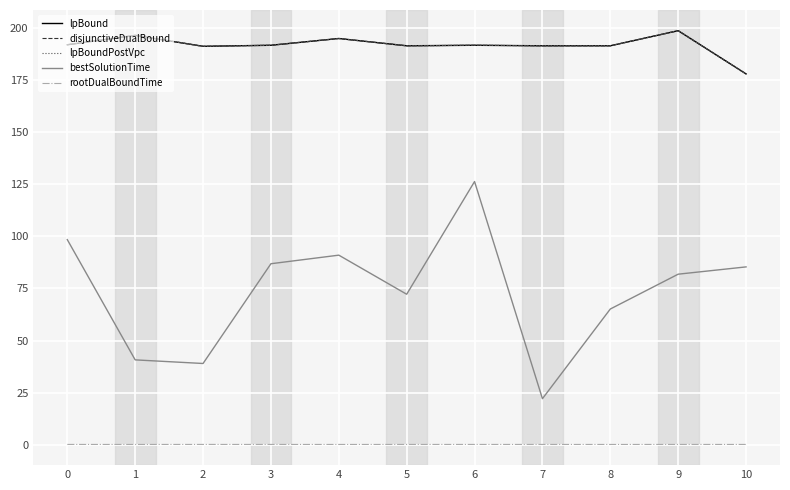

Is this an area chart (filled region under the line)?

No